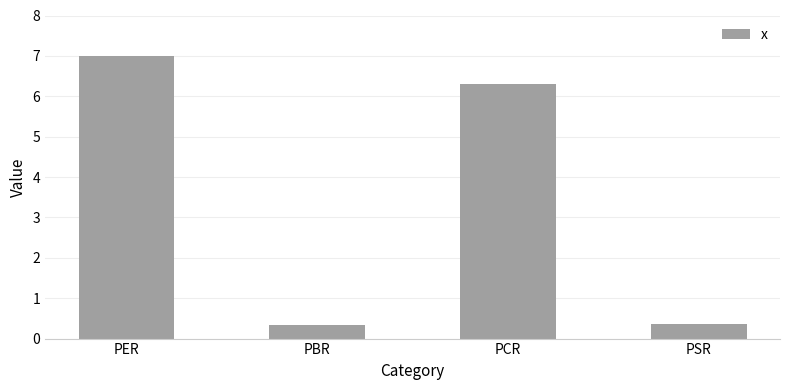

Where does the data first go above 6?

PER